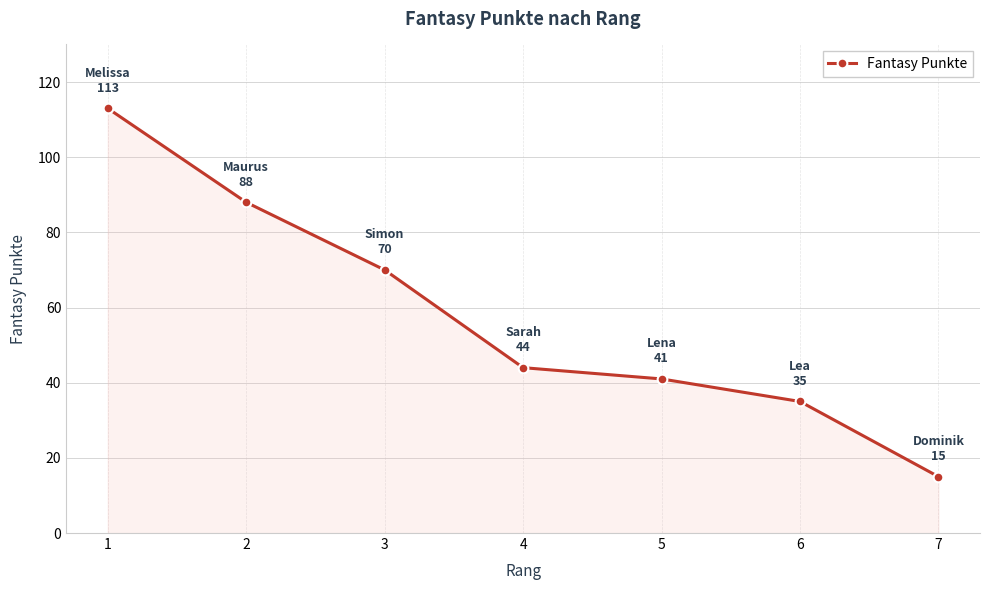

What is the value of the 4th point from the left?

44